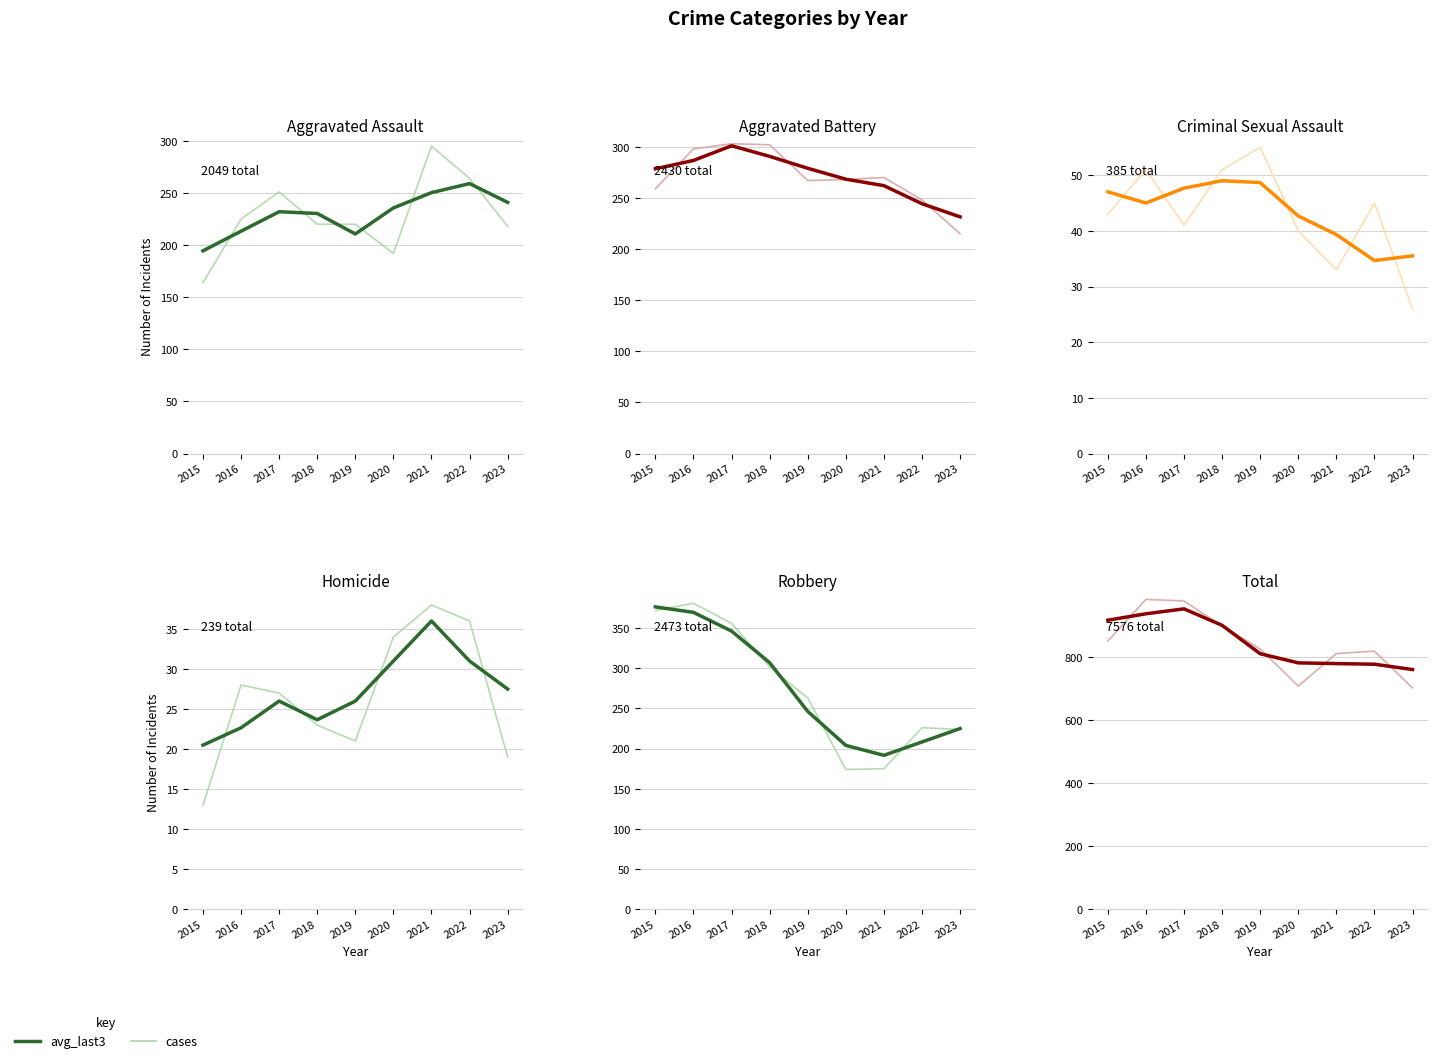

What is the maximum value for cases?

983.0